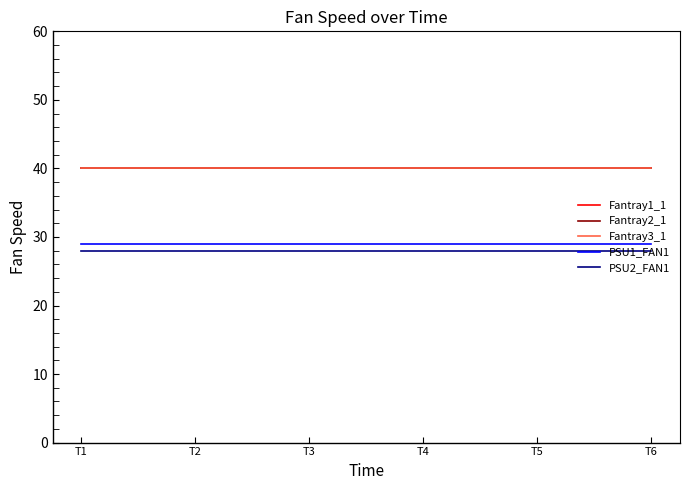

Which series has the widest spread of values?

Fantray1_1